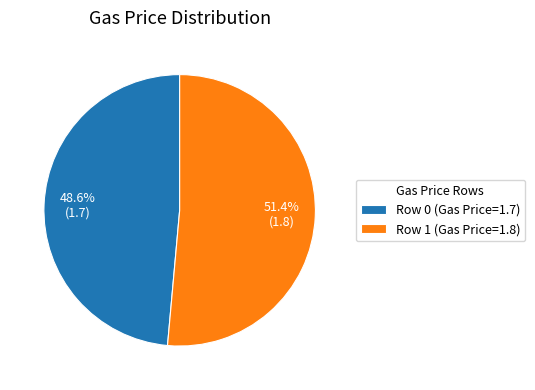

Count the number of slices in the pie.

2